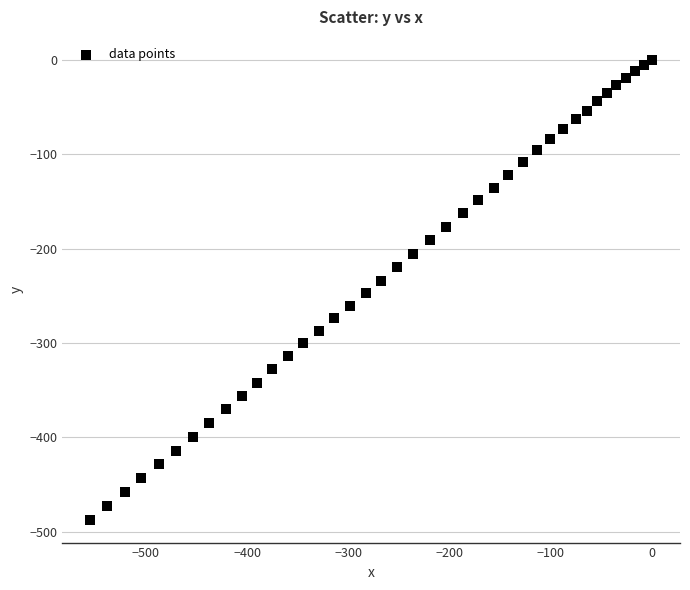

What is the range of X values (max minus min)?

554.7